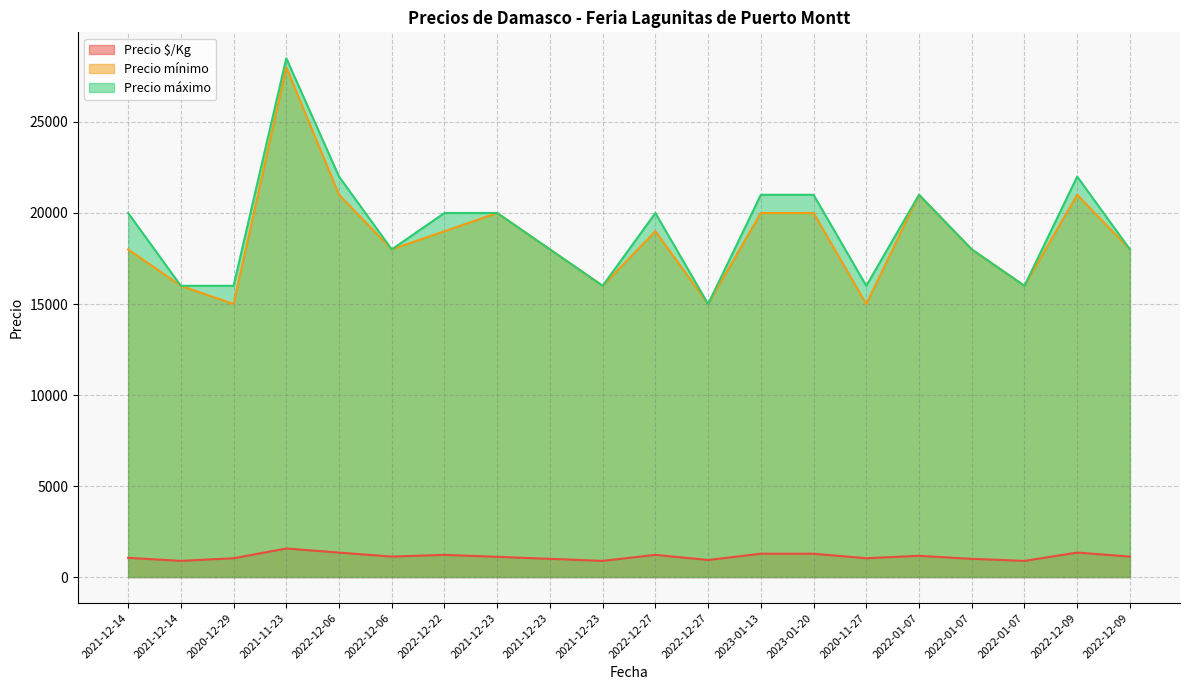

How many interior local valleys does the Precio mínimo series have?

6